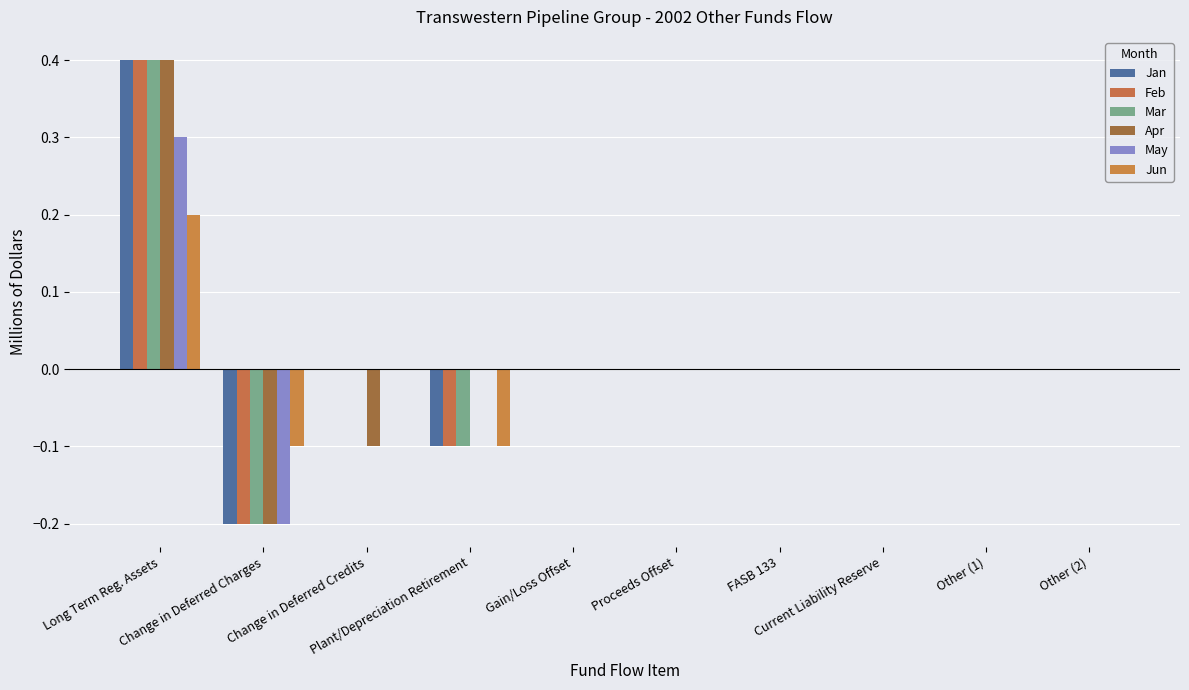

Reading left to right, list all the values displayed in this chart.

Jan: Long Term Reg. Assets=0.4	Change in Deferred Charges=-0.2	Change in Deferred Credits=0.0	Plant/Depreciation Retirement=-0.1	Gain/Loss Offset=0.0	Proceeds Offset=0.0	FASB 133=0.0	Current Liability Reserve=0.0	Other (1)=0.0	Other (2)=0.0
Feb: Long Term Reg. Assets=0.4	Change in Deferred Charges=-0.2	Change in Deferred Credits=0.0	Plant/Depreciation Retirement=-0.1	Gain/Loss Offset=0.0	Proceeds Offset=0.0	FASB 133=0.0	Current Liability Reserve=0.0	Other (1)=0.0	Other (2)=0.0
Mar: Long Term Reg. Assets=0.4	Change in Deferred Charges=-0.2	Change in Deferred Credits=0.0	Plant/Depreciation Retirement=-0.1	Gain/Loss Offset=0.0	Proceeds Offset=0.0	FASB 133=0.0	Current Liability Reserve=0.0	Other (1)=0.0	Other (2)=0.0
Apr: Long Term Reg. Assets=0.4	Change in Deferred Charges=-0.2	Change in Deferred Credits=-0.1	Plant/Depreciation Retirement=0.0	Gain/Loss Offset=0.0	Proceeds Offset=0.0	FASB 133=0.0	Current Liability Reserve=0.0	Other (1)=0.0	Other (2)=0.0
May: Long Term Reg. Assets=0.3	Change in Deferred Charges=-0.2	Change in Deferred Credits=0.0	Plant/Depreciation Retirement=0.0	Gain/Loss Offset=0.0	Proceeds Offset=0.0	FASB 133=0.0	Current Liability Reserve=0.0	Other (1)=0.0	Other (2)=0.0
Jun: Long Term Reg. Assets=0.2	Change in Deferred Charges=-0.1	Change in Deferred Credits=0.0	Plant/Depreciation Retirement=-0.1	Gain/Loss Offset=0.0	Proceeds Offset=0.0	FASB 133=0.0	Current Liability Reserve=0.0	Other (1)=0.0	Other (2)=0.0